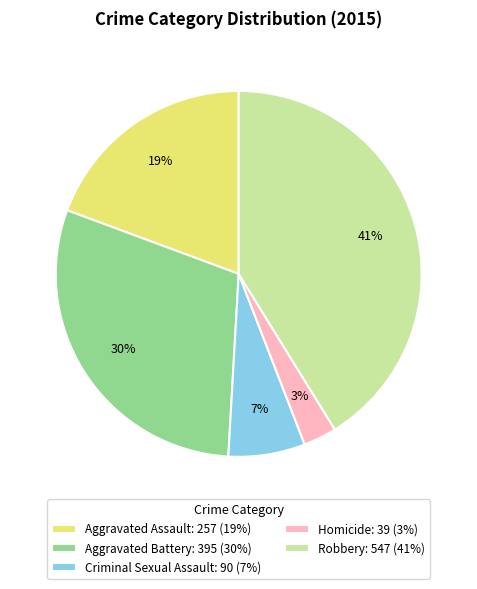

Count the number of slices in the pie.

5